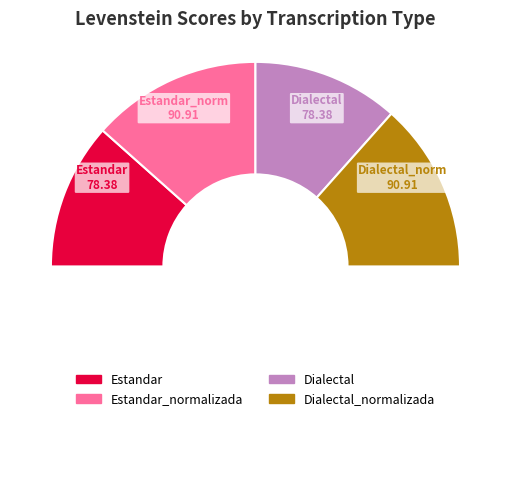

Count the number of slices in the pie.

5